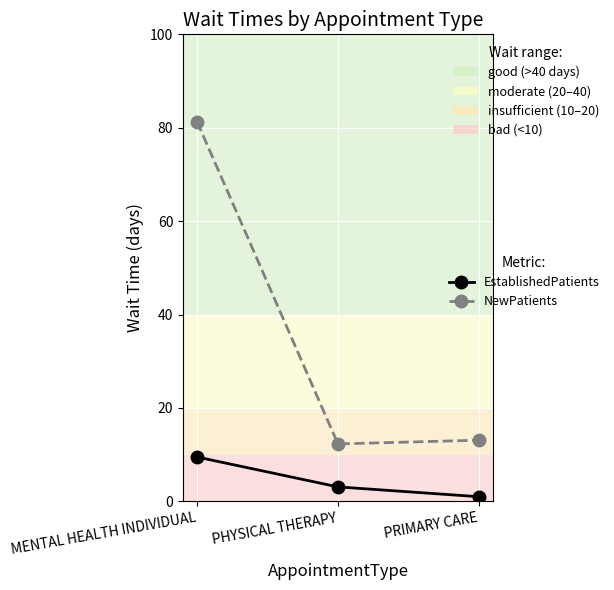

Which series changed the most between MENTAL HEALTH INDIVIDUAL and PHYSICAL THERAPY?

NewPatients